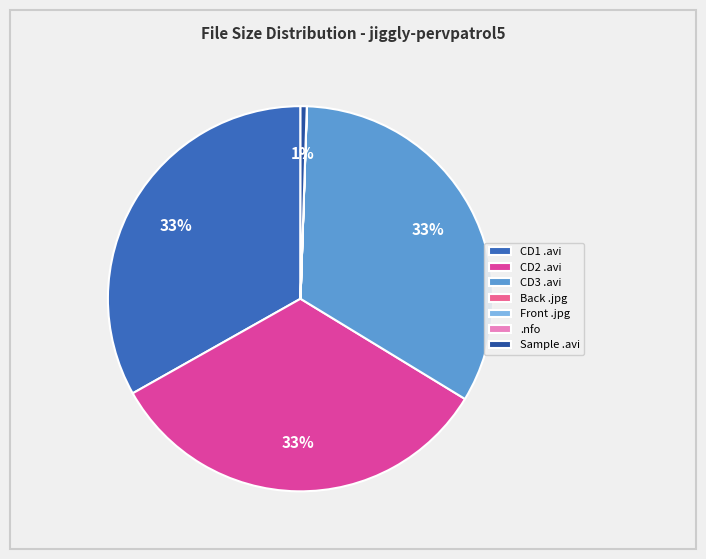

What percentage is the Sample .avi slice, to the nearest percent?

1%